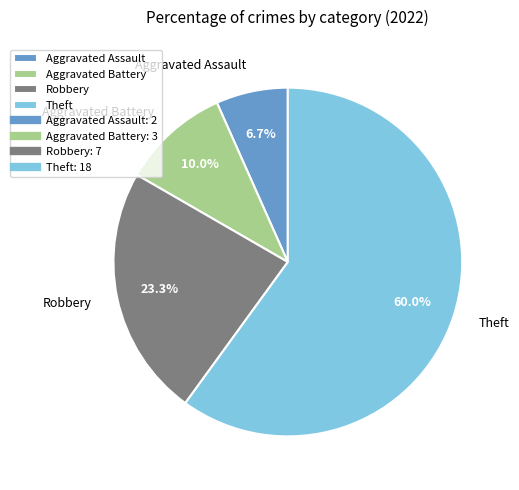

How many slices are in this pie chart?

4